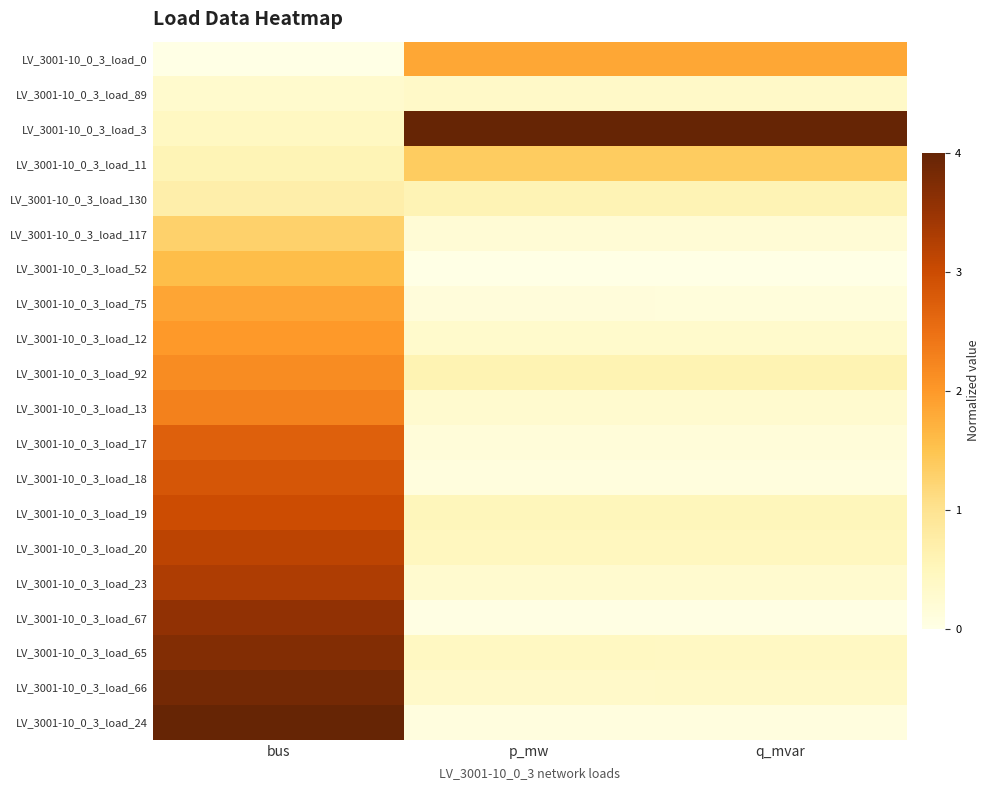

Rank the series by their maximum value, from lowest to highest.

LV_3001-10_0_3_load_89, LV_3001-10_0_3_load_130, LV_3001-10_0_3_load_117, LV_3001-10_0_3_load_11, LV_3001-10_0_3_load_52, LV_3001-10_0_3_load_0, LV_3001-10_0_3_load_75, LV_3001-10_0_3_load_12, LV_3001-10_0_3_load_92, LV_3001-10_0_3_load_13, LV_3001-10_0_3_load_17, LV_3001-10_0_3_load_18, LV_3001-10_0_3_load_19, LV_3001-10_0_3_load_20, LV_3001-10_0_3_load_23, LV_3001-10_0_3_load_67, LV_3001-10_0_3_load_65, LV_3001-10_0_3_load_66, LV_3001-10_0_3_load_3, LV_3001-10_0_3_load_24